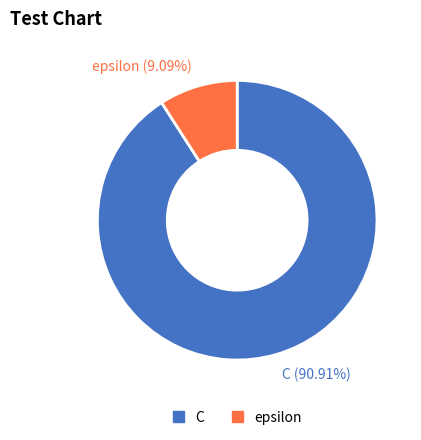

To the nearest percent, what percentage of the pie is epsilon?

9%